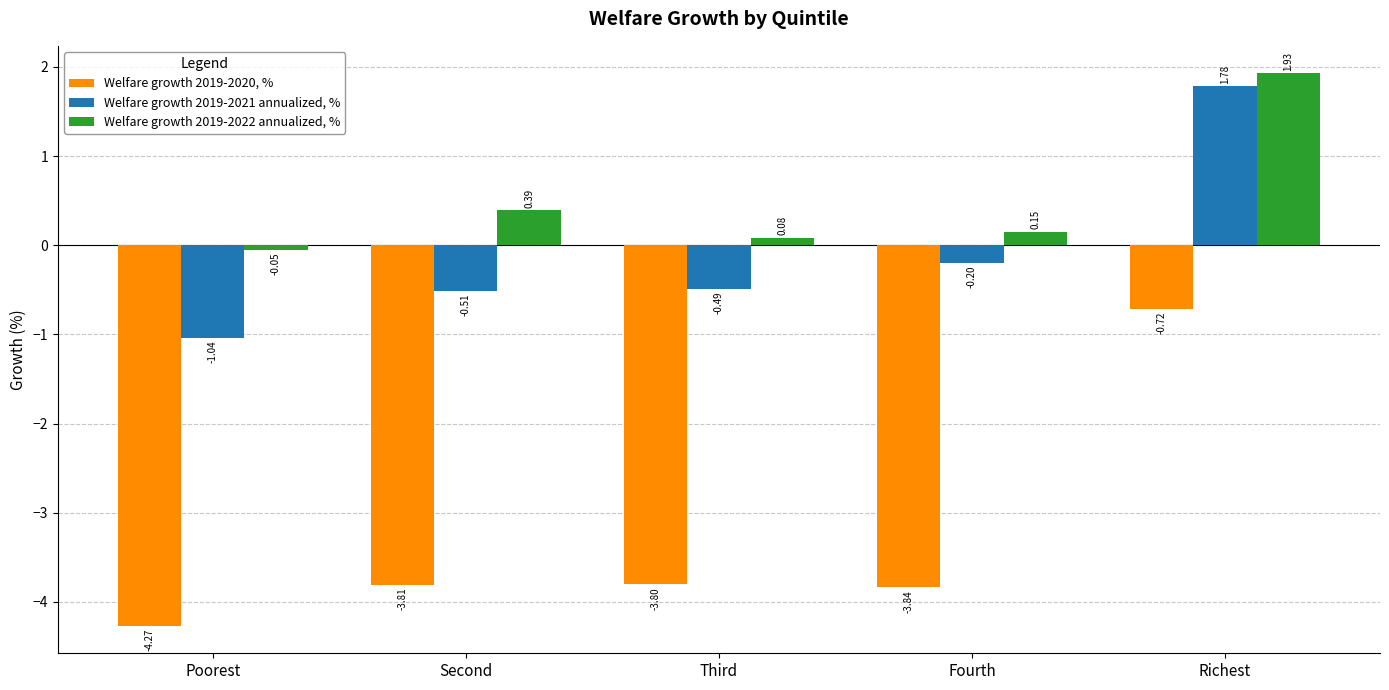

What is the difference between the highest and lowest values at Second?

4.2